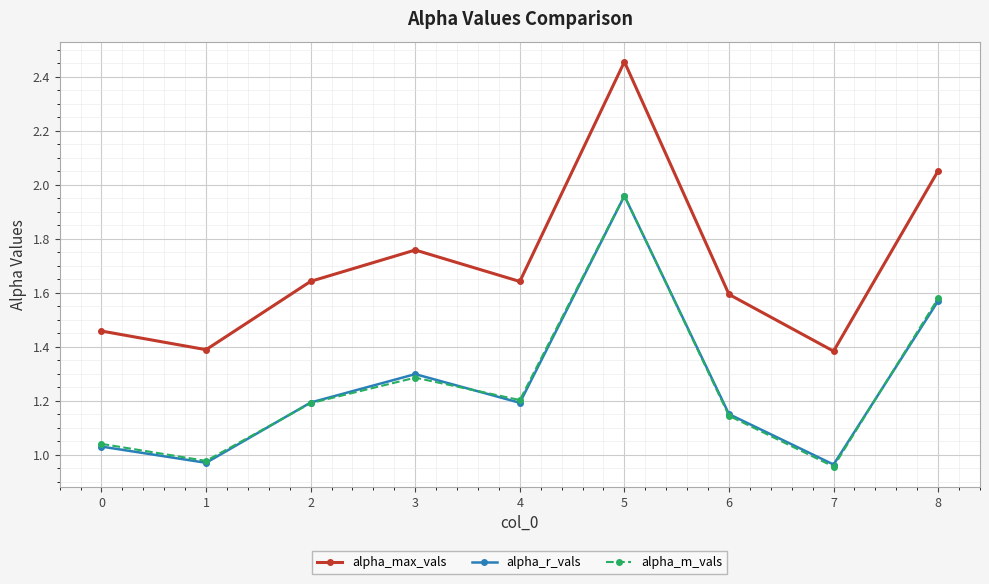

The value of alpha_r_vals at 8 is 1.6. True or false?

True